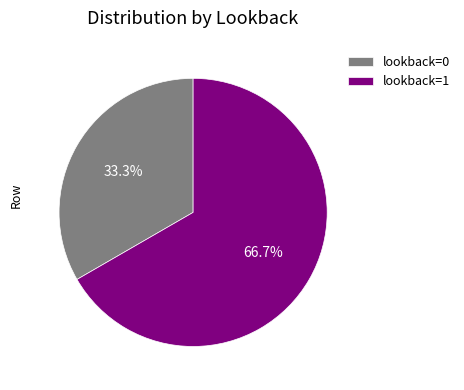

Combined, what portion of the pie is lookback=1 and lookback=0?

100.0%